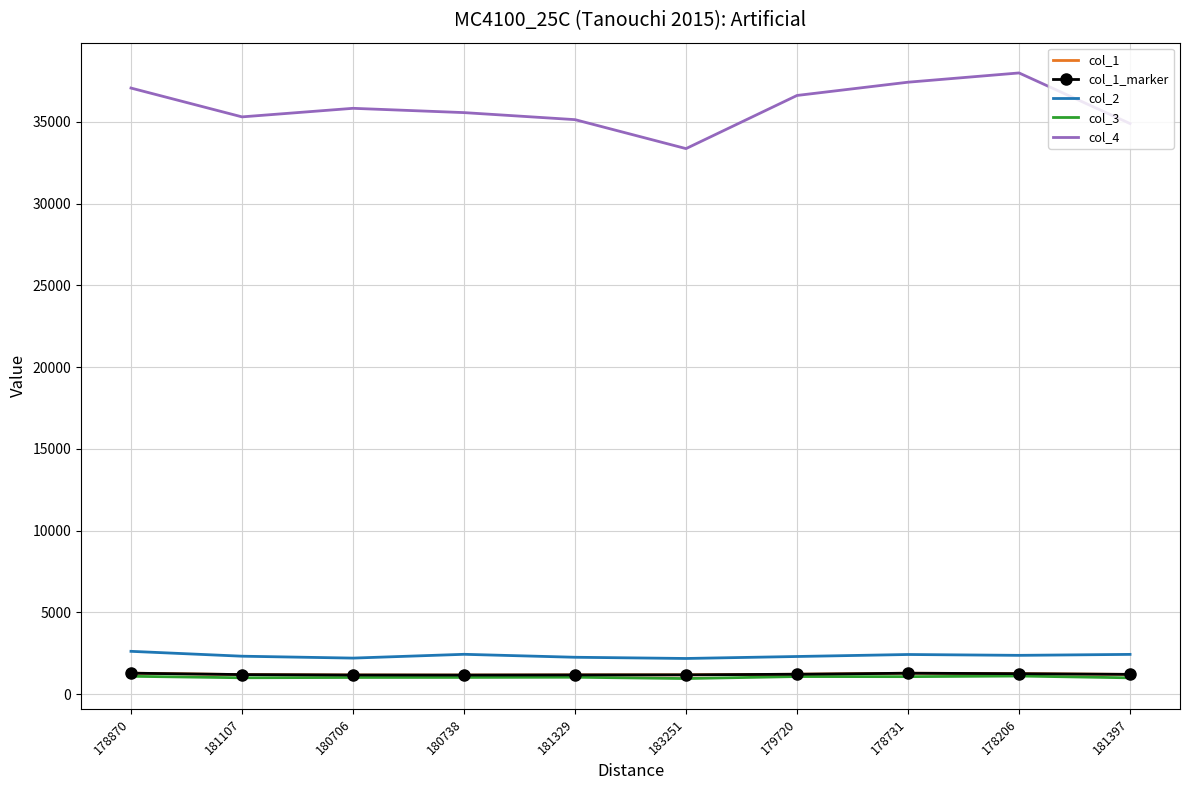

List the series in order of their peak value, highest first.

col_4, col_2, col_1, col_1_marker, col_3